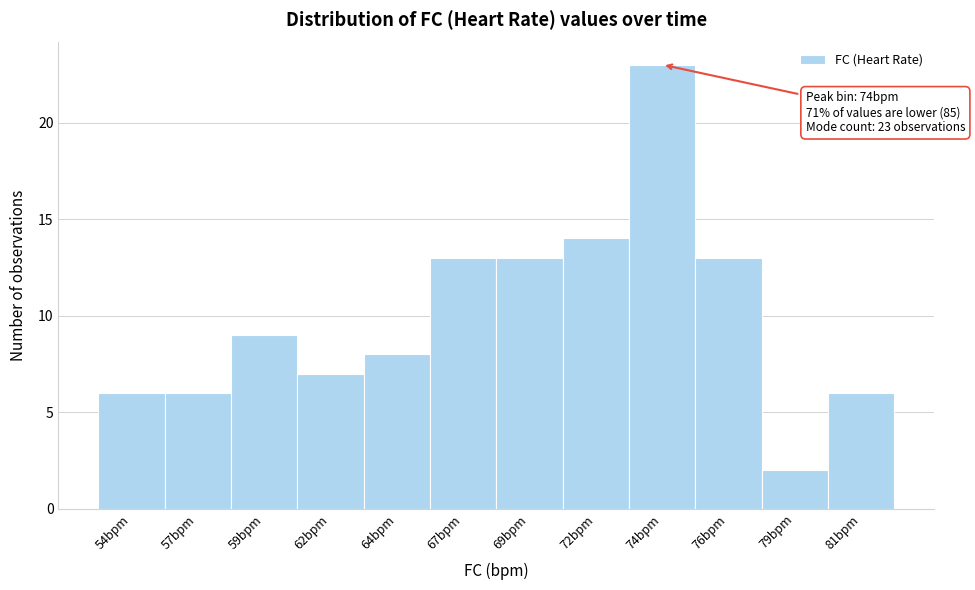

Reading left to right, list all the values displayed in this chart.

6	6	9	7	8	13	13	14	23	13	2	6